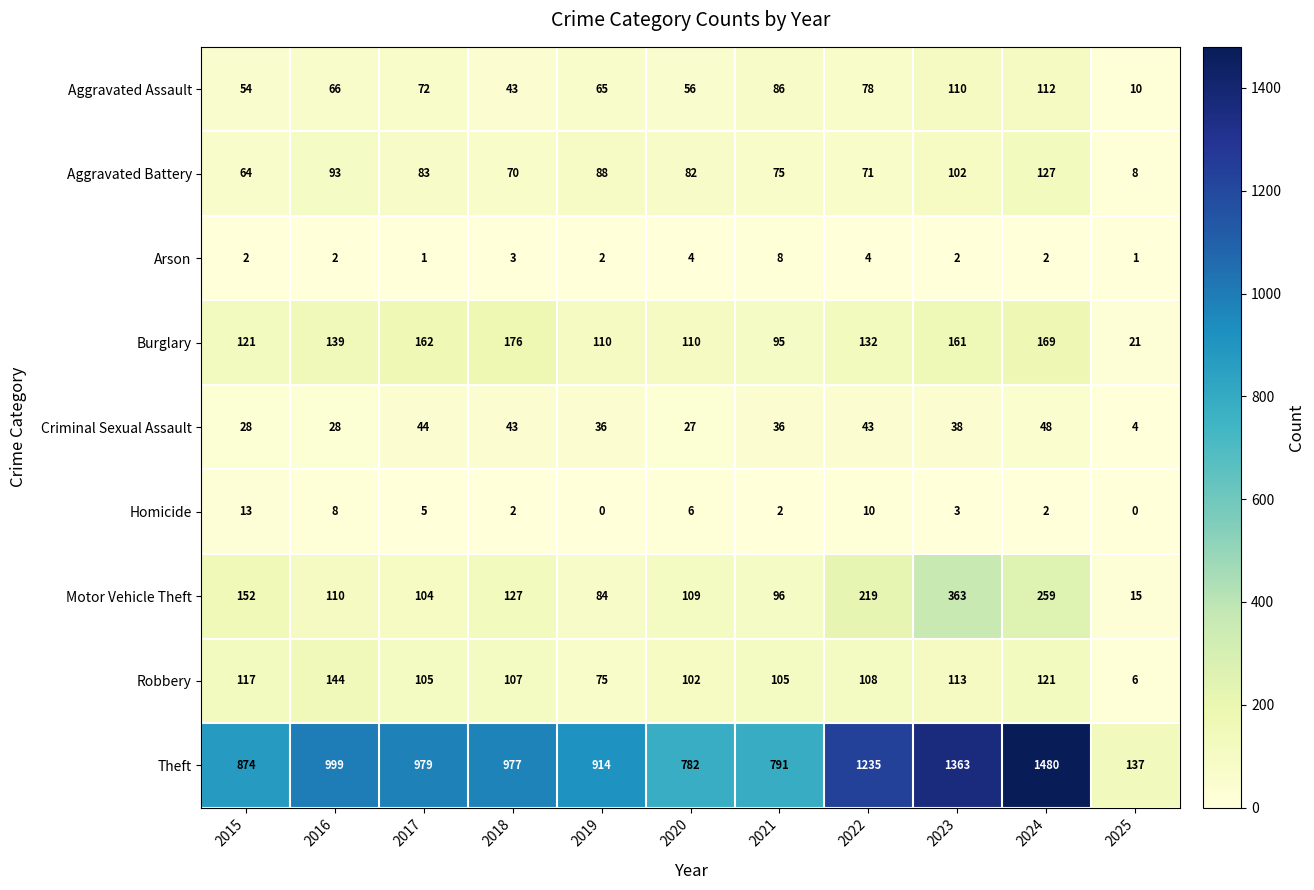

Where does the Theft series first go above 977?

2016